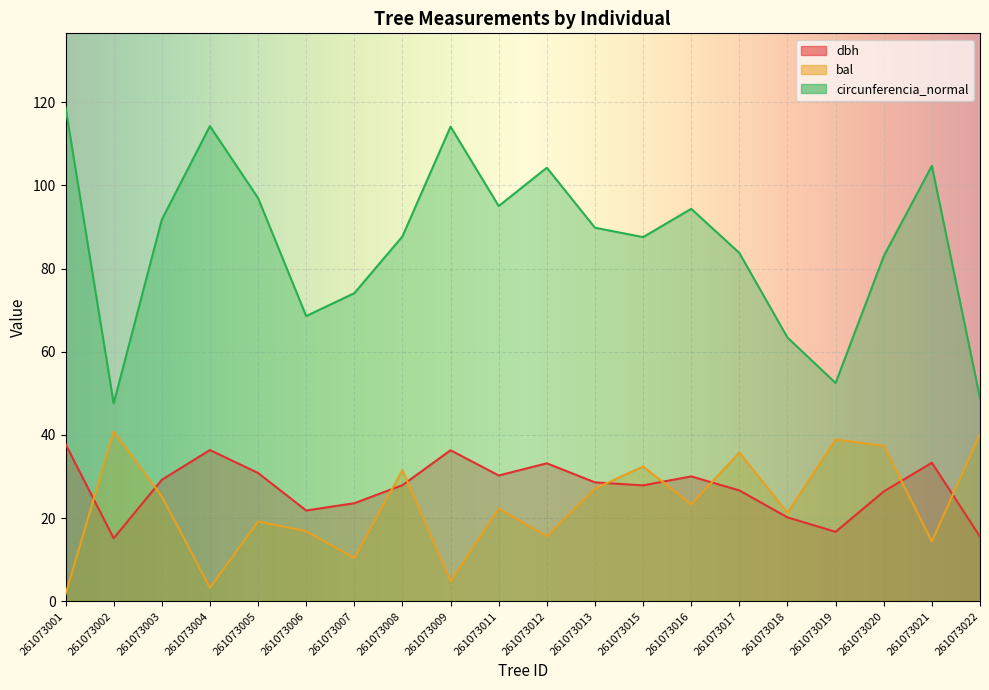

What is the value of the dbh point at the 5th from the left?

30.9